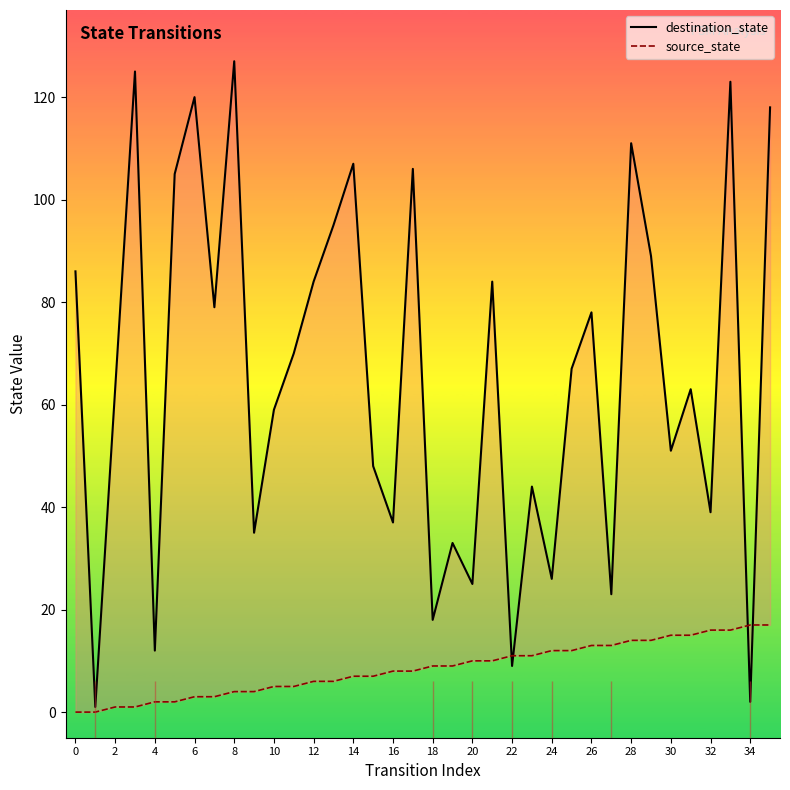

How many distinct data groups are displayed?

2